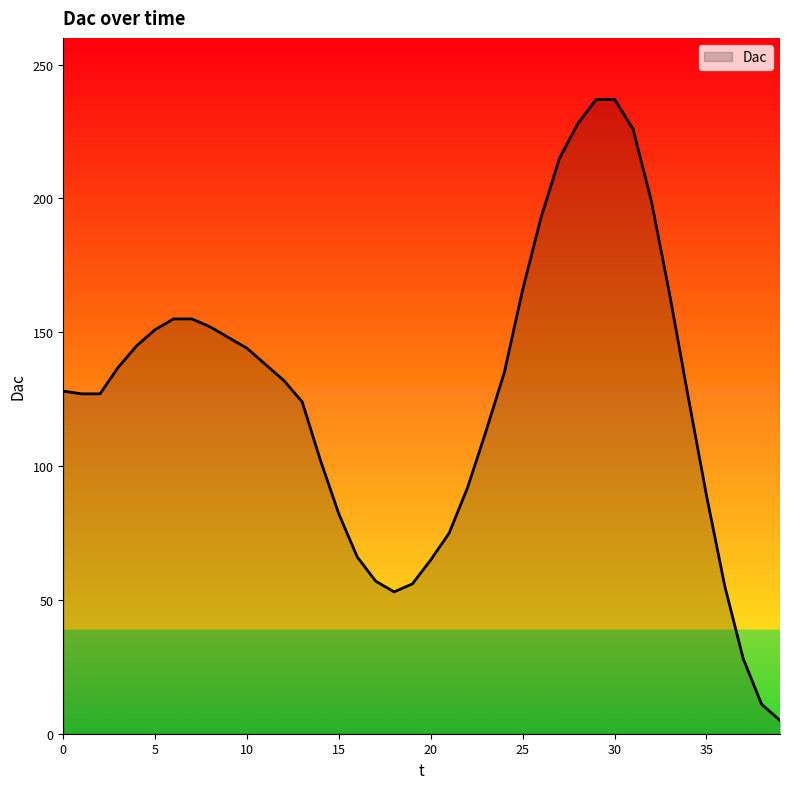

How many lines are shown in the chart?

1